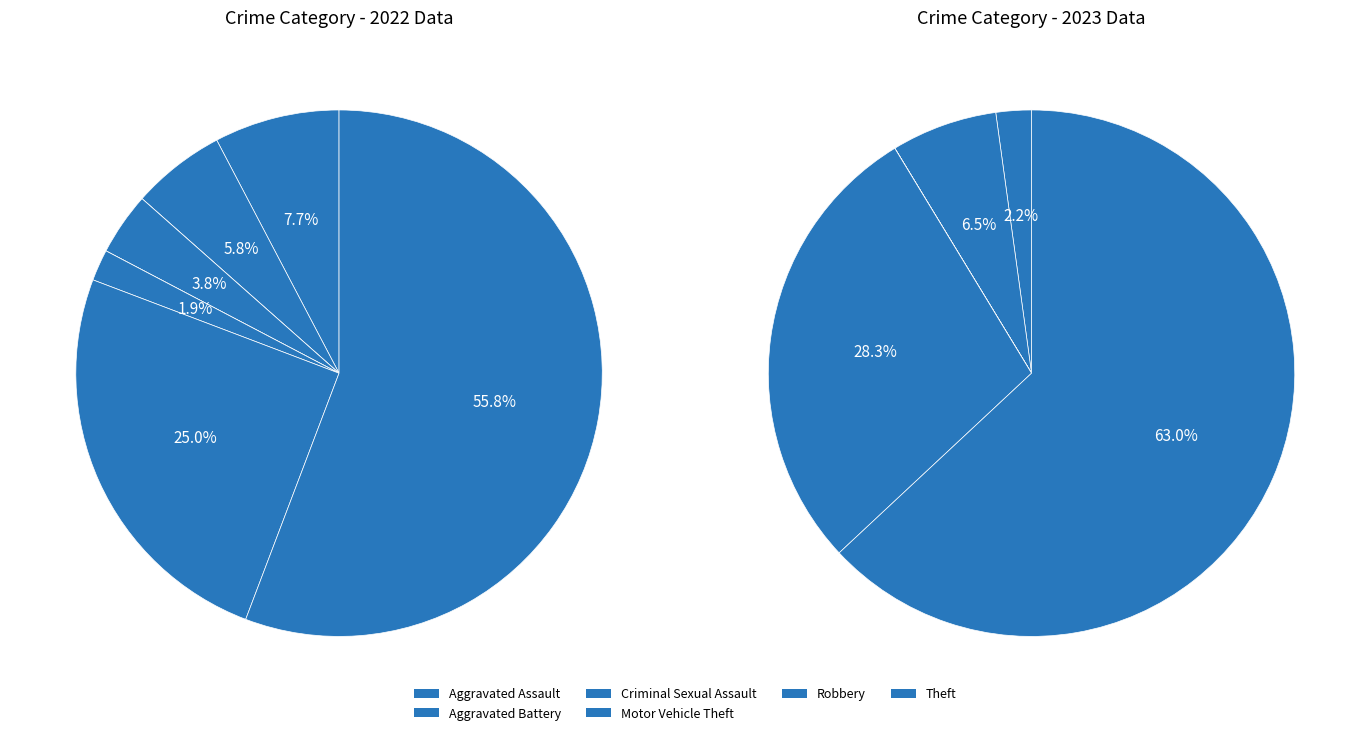

What is the largest slice in the pie chart?

Theft